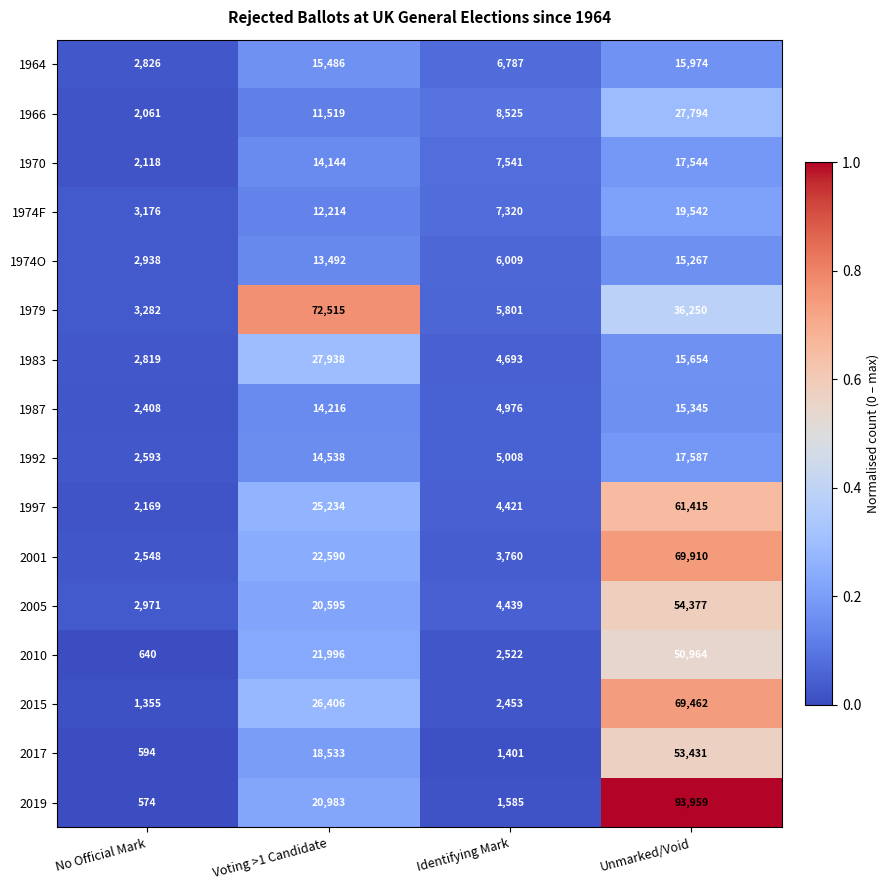

The 1974F series shows 3176 at No Official Mark. True or false?

True